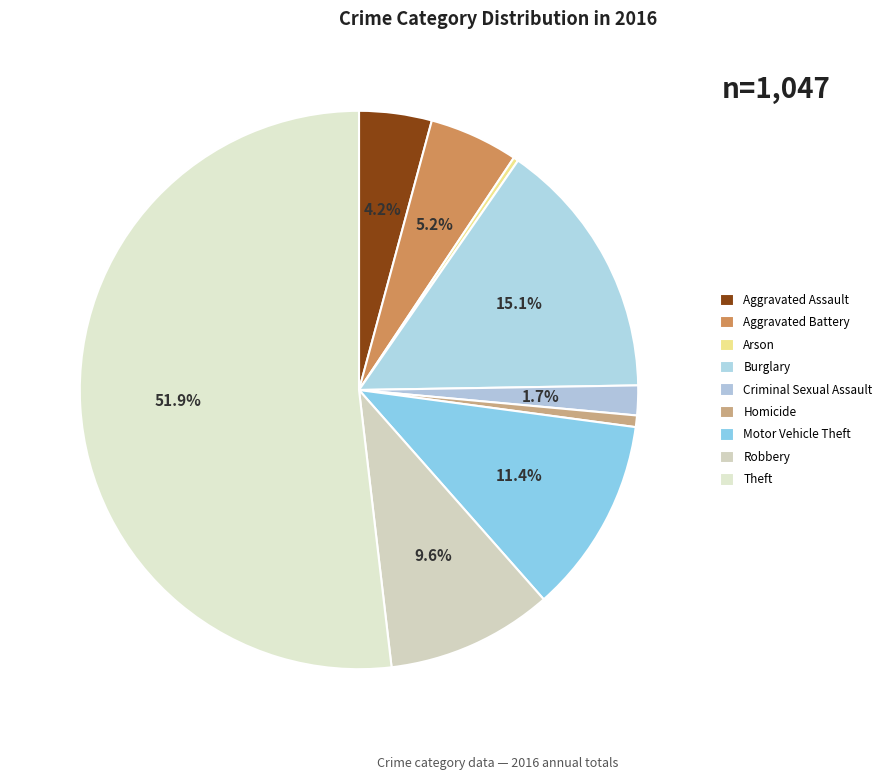

What percentage is NOT represented by Burglary?

84.9%